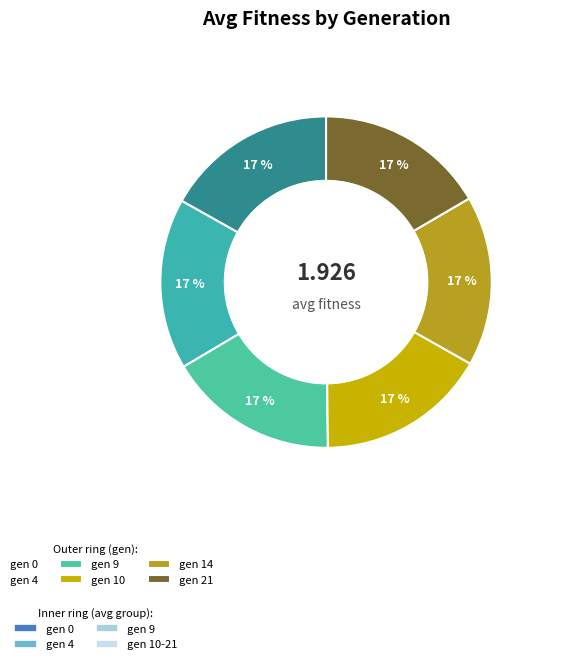

Count the number of slices in the pie.

6